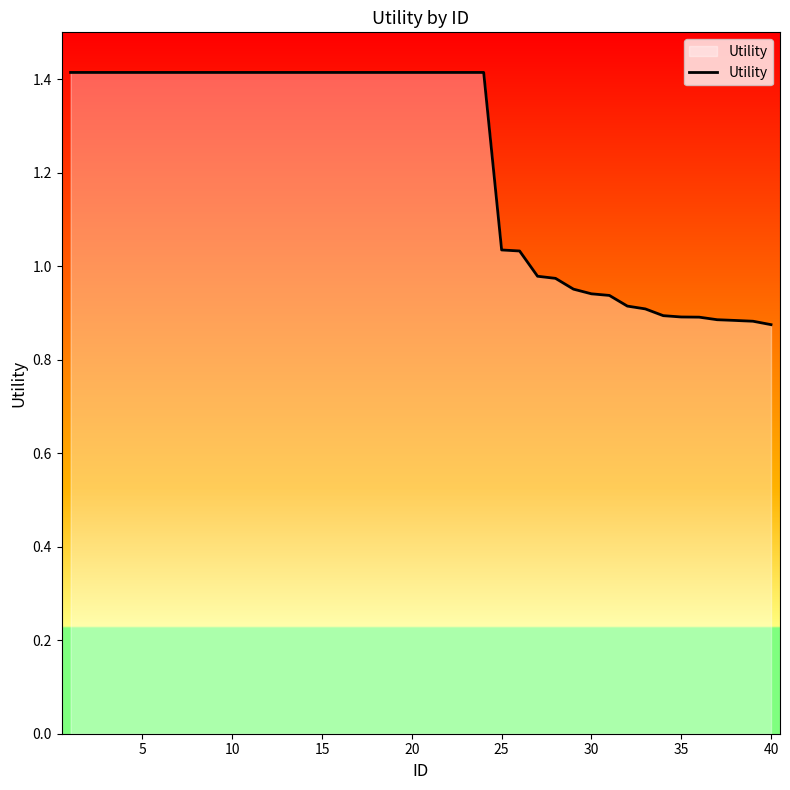

How many lines are shown in the chart?

1